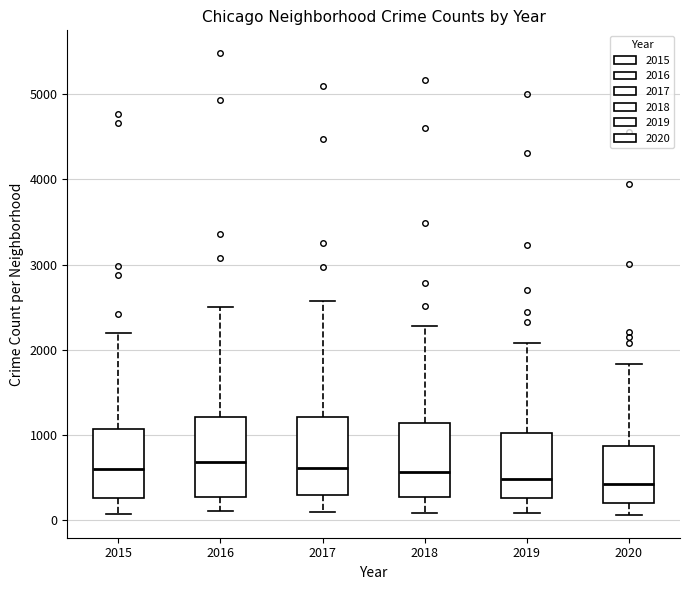

Where is the upper edge of the box at x = 2017 on the y-axis? The values are not printed on the chart, so give them approximately, as read against the axis.

1200